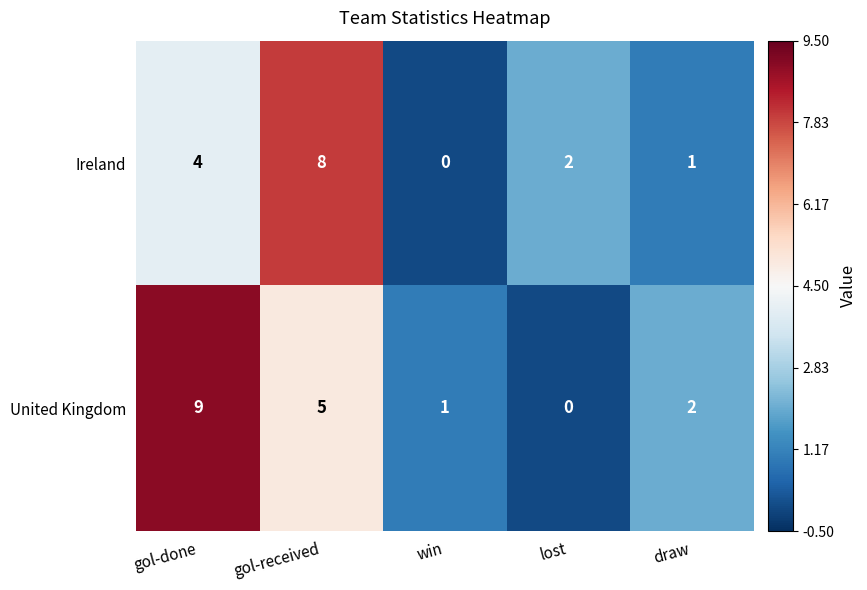

Reading left to right, extract all data points from this chart.

Ireland: gol-done=4	gol-received=8	win=0	lost=2	draw=1
United Kingdom: gol-done=9	gol-received=5	win=1	lost=0	draw=2